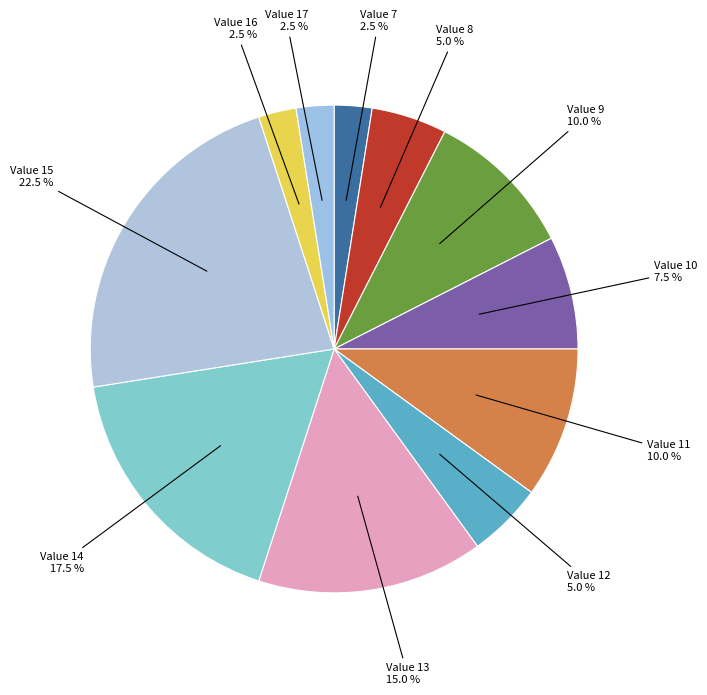

What is the largest slice in the pie chart?

Value 15